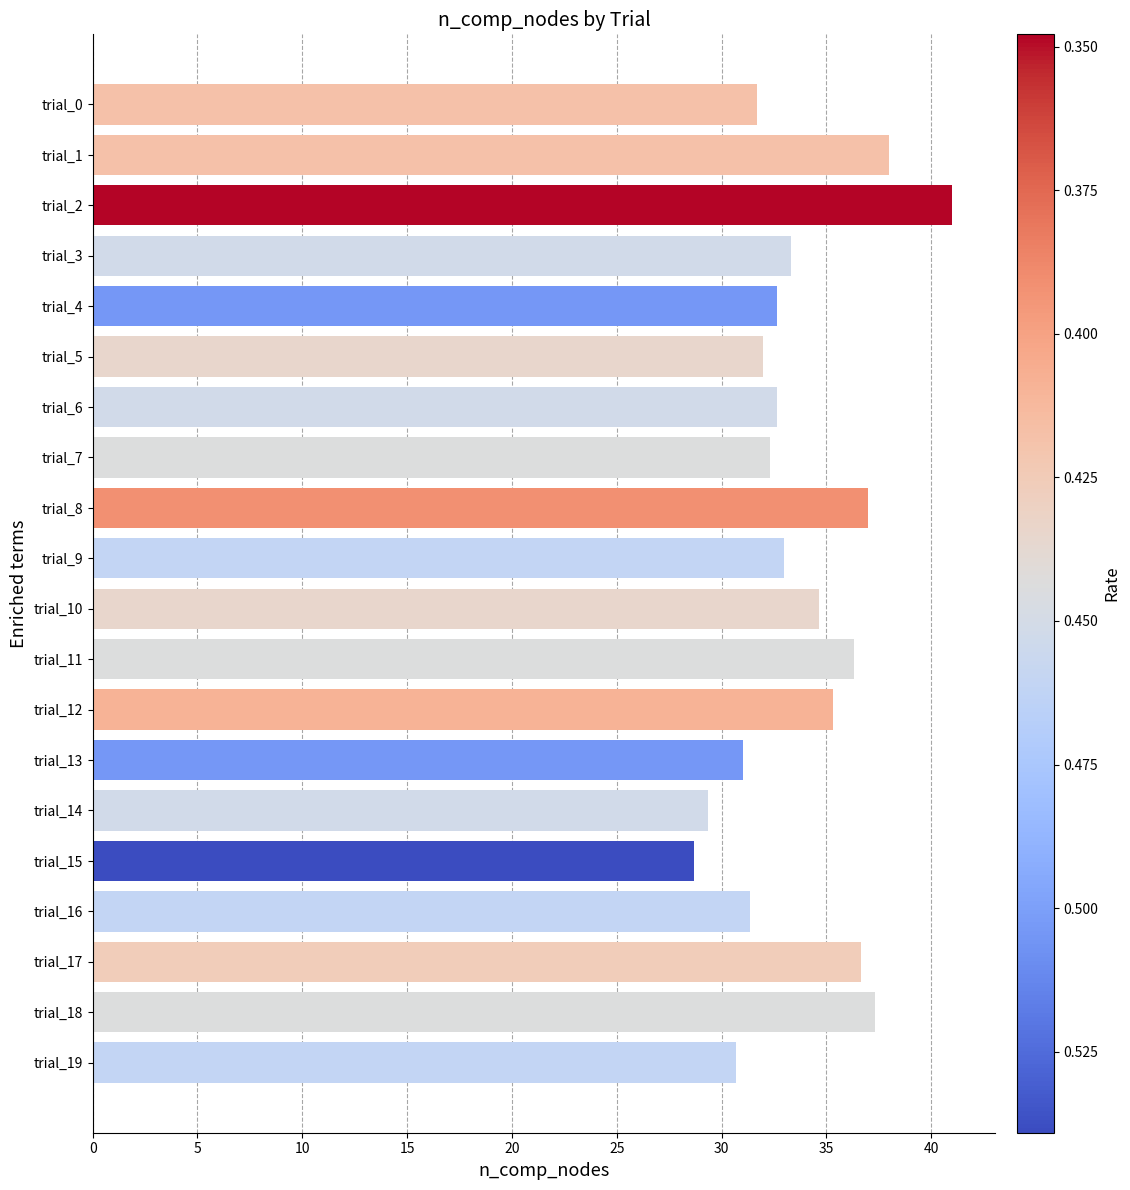

The value at trial_3 is 20.9. True or false?

False